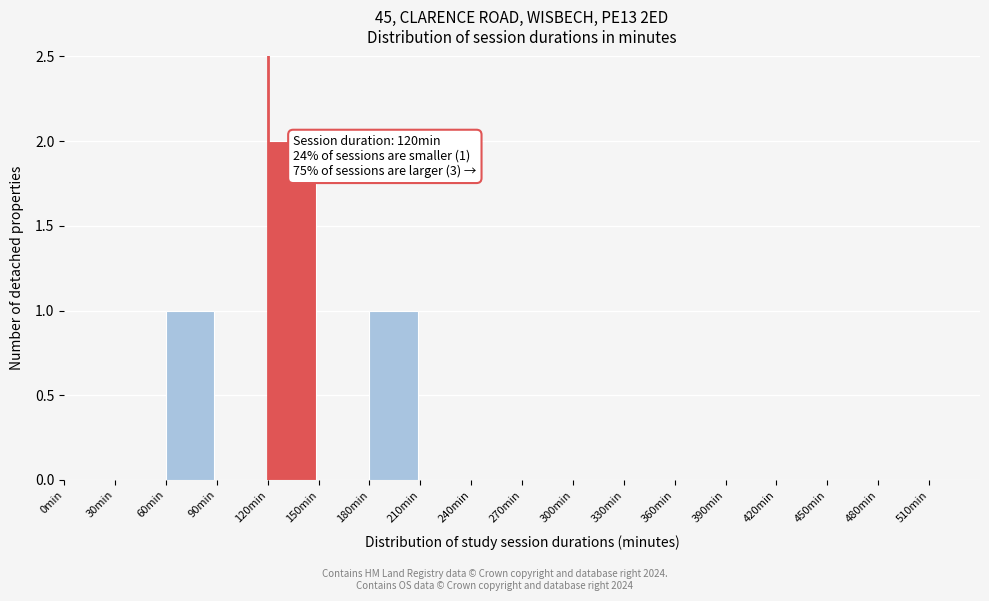

Over which range of the x-axis is the bar tallest?

120 to 150